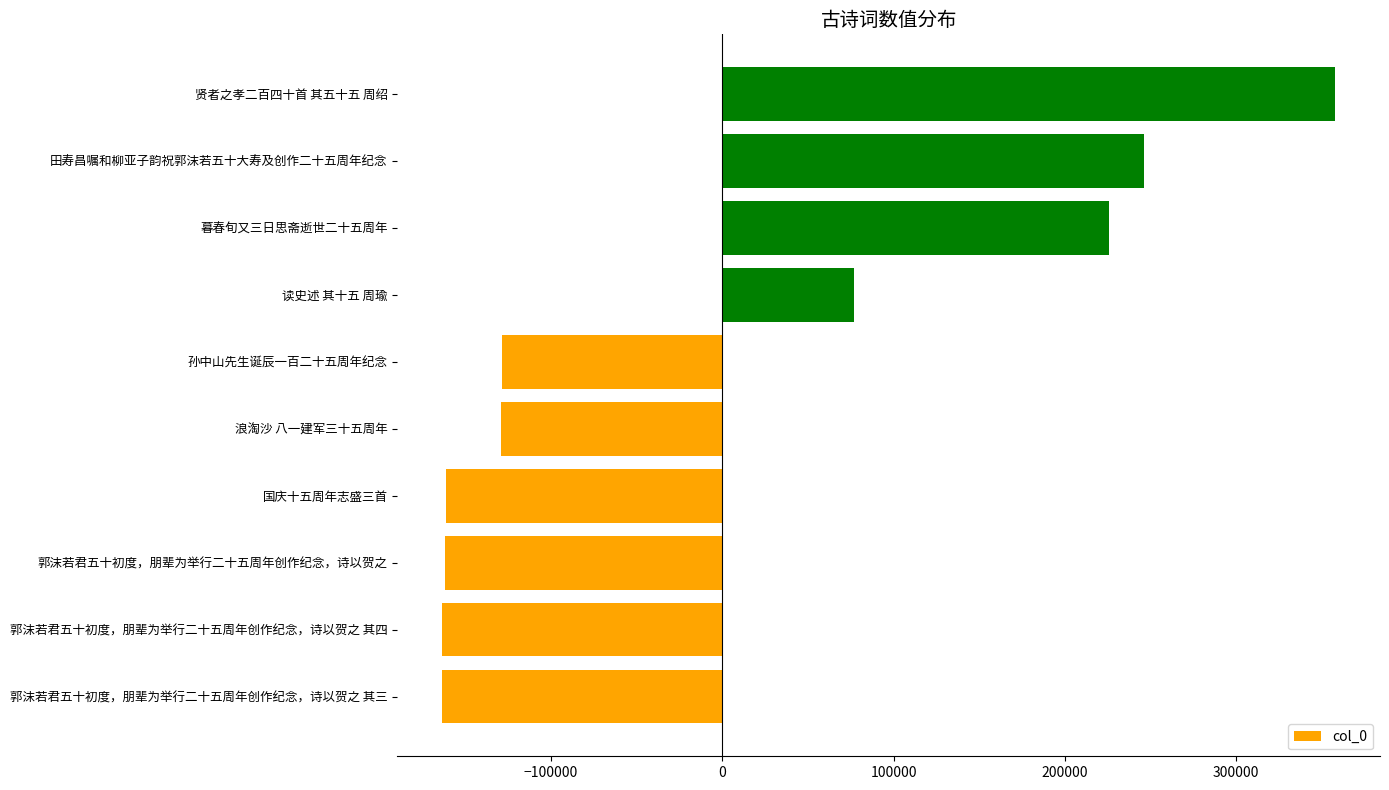

The value at 郭沫若君五十初度，朋辈为举行二十五周年创作纪念，诗以贺之 其三 is -163401.5. True or false?

True